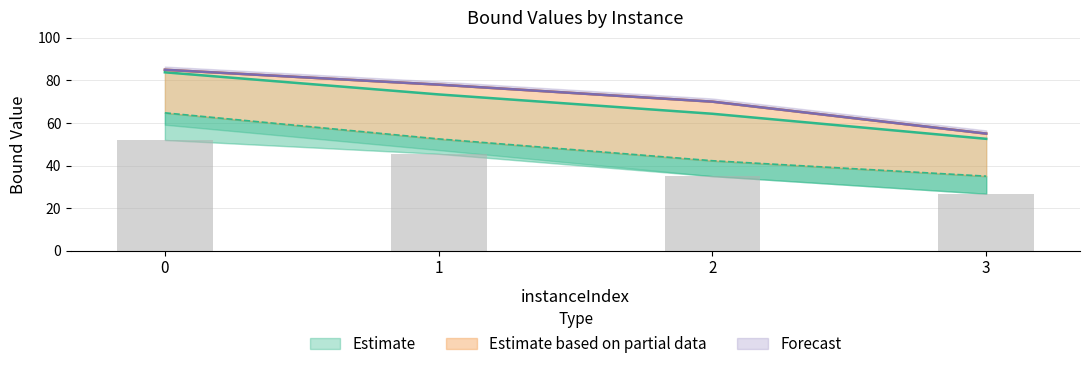

The lpBoundPostVpc series shows 83.8 at 0. True or false?

True